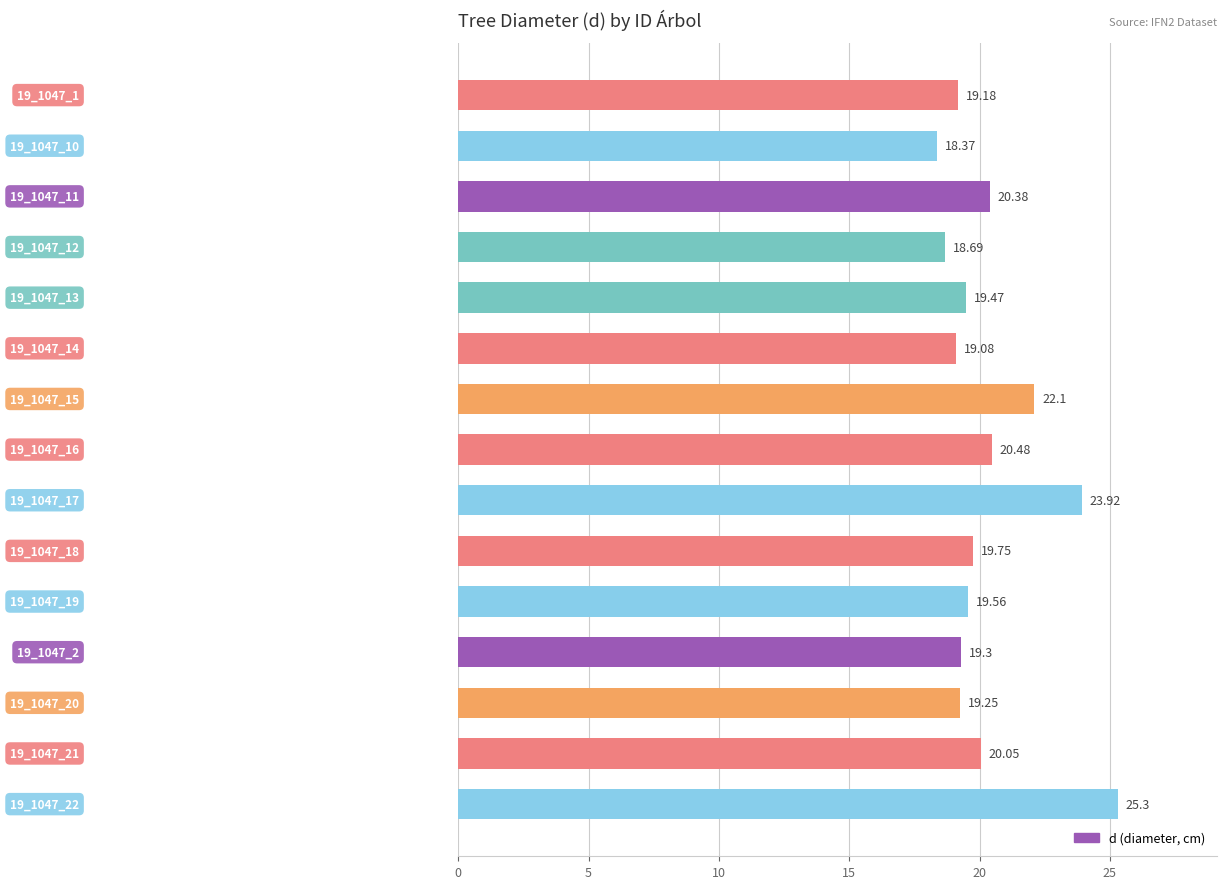

What is the difference between the maximum and minimum values?

6.9